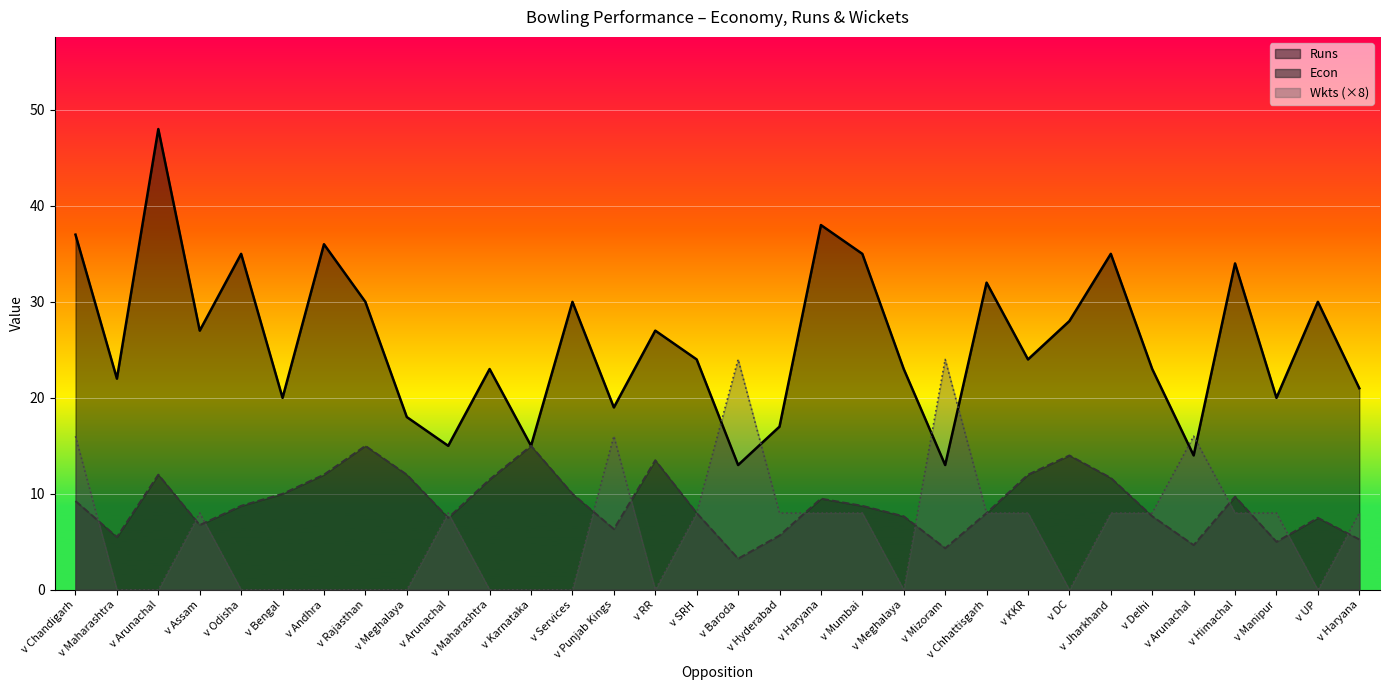

Reading right to left, what are all the values shown in this chart?

Econ: v Haryana=5.2	v UP=7.5	v Manipur=5.0	v Himachal=9.7	v Arunachal=4.7	v Delhi=7.7	v Jharkhand=11.7	v DC=14.0	v KKR=12.0	v Chhattisgarh=8.0	v Mizoram=4.3	v Meghalaya=7.7	v Mumbai=8.8	v Haryana=9.5	v Hyderabad=5.7	v Baroda=3.2	v SRH=8.0	v RR=13.5	v Punjab Kings=6.3	v Services=10.0	v Karnataka=15.0	v Maharashtra=11.5	v Arunachal=7.5	v Meghalaya=12.0	v Rajasthan=15.0	v Andhra=12.0	v Bengal=10.0	v Odisha=8.8	v Assam=6.8	v Arunachal=12.0	v Maharashtra=5.5	v Chandigarh=9.2
Runs: v Haryana=21.0	v UP=30.0	v Manipur=20.0	v Himachal=34.0	v Arunachal=14.0	v Delhi=23.0	v Jharkhand=35.0	v DC=28.0	v KKR=24.0	v Chhattisgarh=32.0	v Mizoram=13.0	v Meghalaya=23.0	v Mumbai=35.0	v Haryana=38.0	v Hyderabad=17.0	v Baroda=13.0	v SRH=24.0	v RR=27.0	v Punjab Kings=19.0	v Services=30.0	v Karnataka=15.0	v Maharashtra=23.0	v Arunachal=15.0	v Meghalaya=18.0	v Rajasthan=30.0	v Andhra=36.0	v Bengal=20.0	v Odisha=35.0	v Assam=27.0	v Arunachal=48.0	v Maharashtra=22.0	v Chandigarh=37.0
Wkts: v Haryana=8.0	v UP=0.0	v Manipur=8.0	v Himachal=8.0	v Arunachal=16.0	v Delhi=8.0	v Jharkhand=8.0	v DC=0.0	v KKR=8.0	v Chhattisgarh=8.0	v Mizoram=24.0	v Meghalaya=0.0	v Mumbai=8.0	v Haryana=8.0	v Hyderabad=8.0	v Baroda=24.0	v SRH=8.0	v RR=0.0	v Punjab Kings=16.0	v Services=0.0	v Karnataka=0.0	v Maharashtra=0.0	v Arunachal=8.0	v Meghalaya=0.0	v Rajasthan=0.0	v Andhra=0.0	v Bengal=0.0	v Odisha=0.0	v Assam=8.0	v Arunachal=0.0	v Maharashtra=0.0	v Chandigarh=16.0